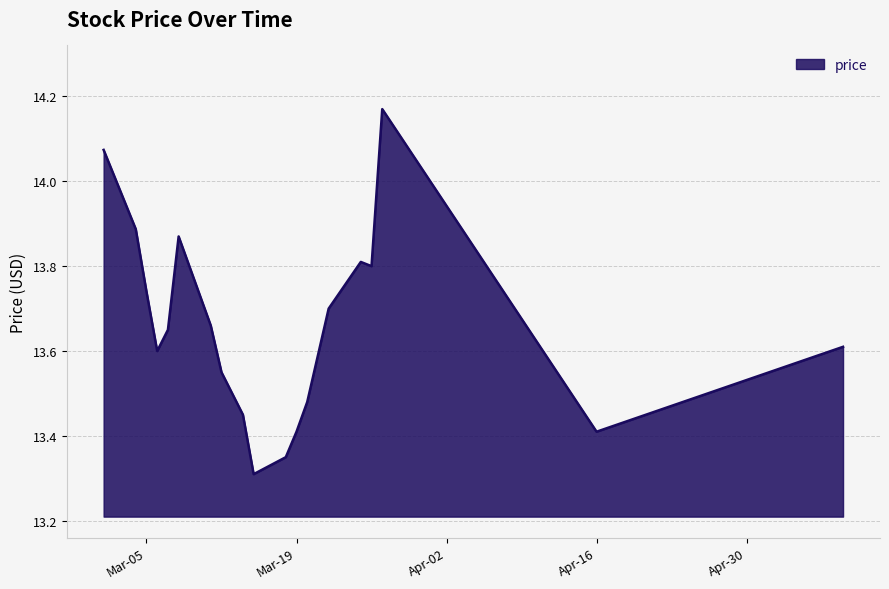

What is the minimum value shown in the chart?

13.3